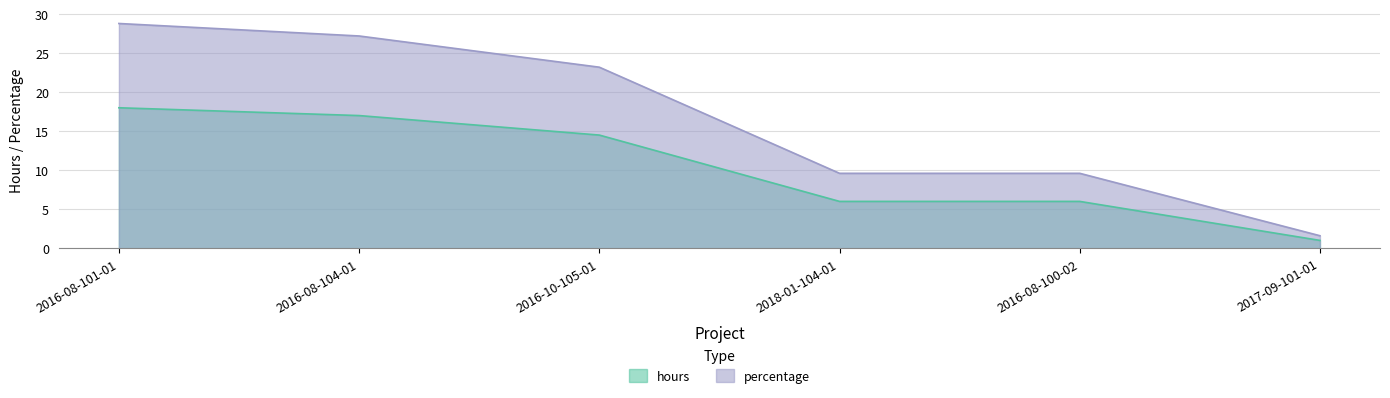

Which series has the widest spread of values?

hours